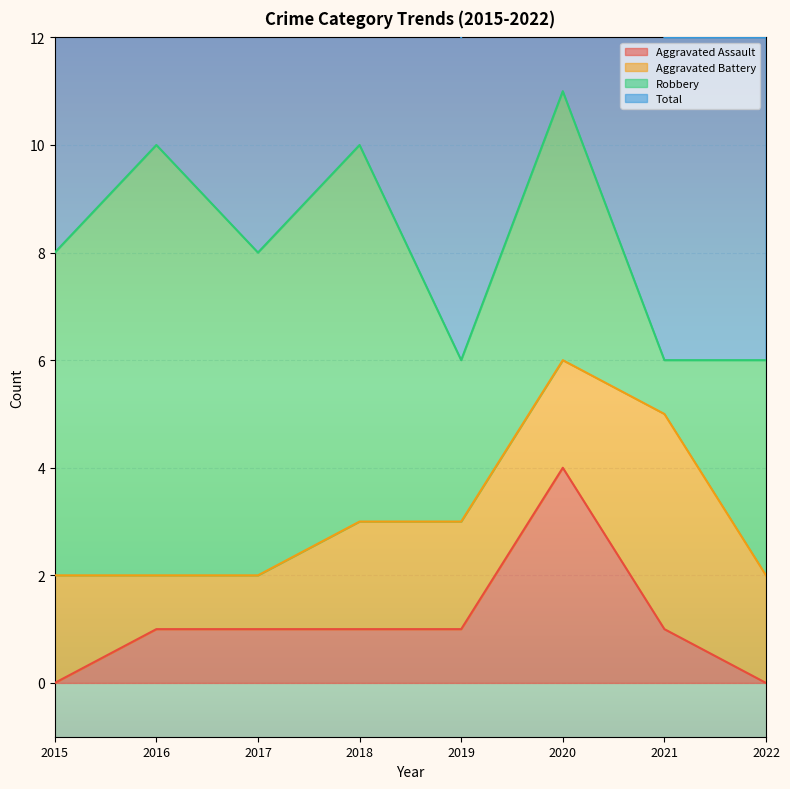

At which label is Aggravated Assault closest to 2?

2016